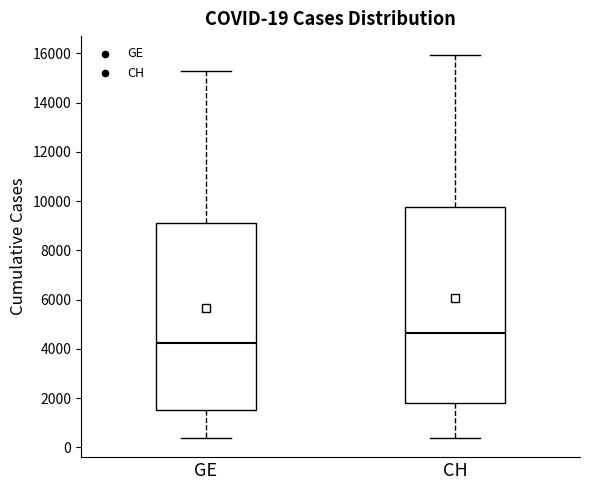

Which box is the tallest, from its lower edge to its upper edge?

CH